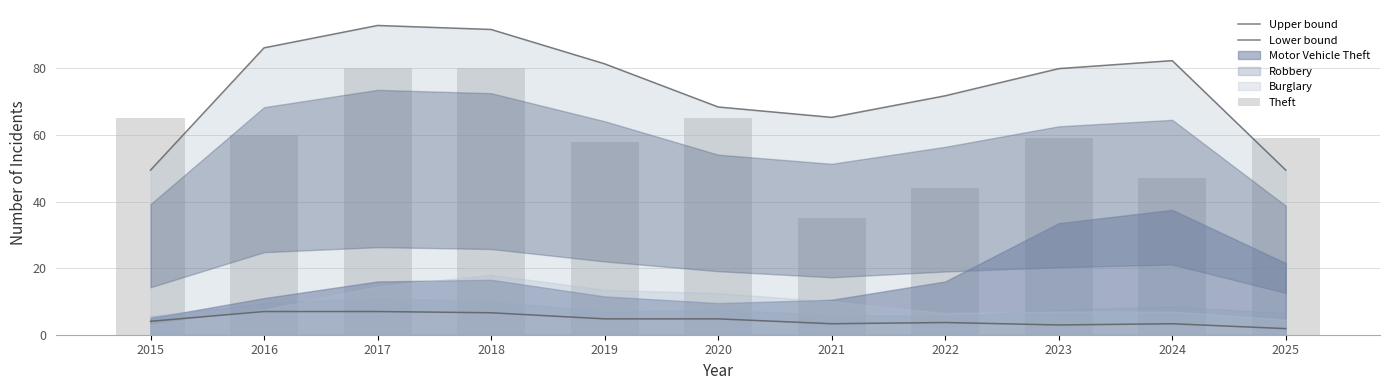

At 2020, list the series in order from largest to smallest.

Upper bound, Theft, Lower bound